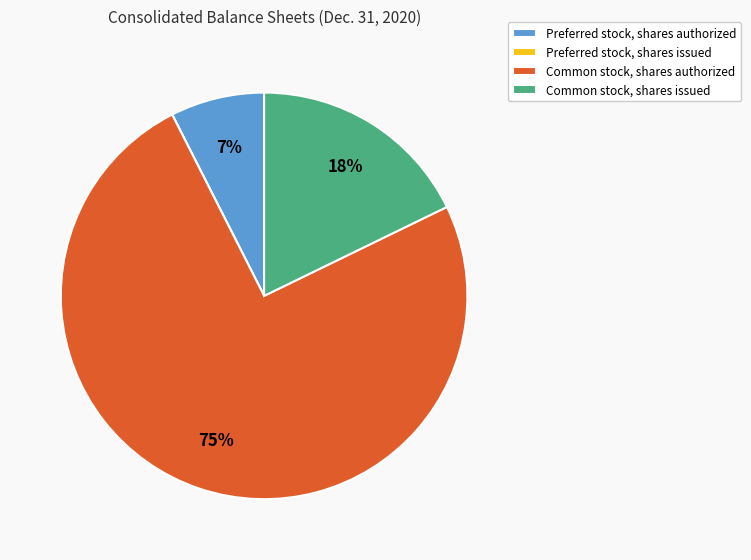

True or false: Common stock, shares issued accounts for 29% of the total.

False